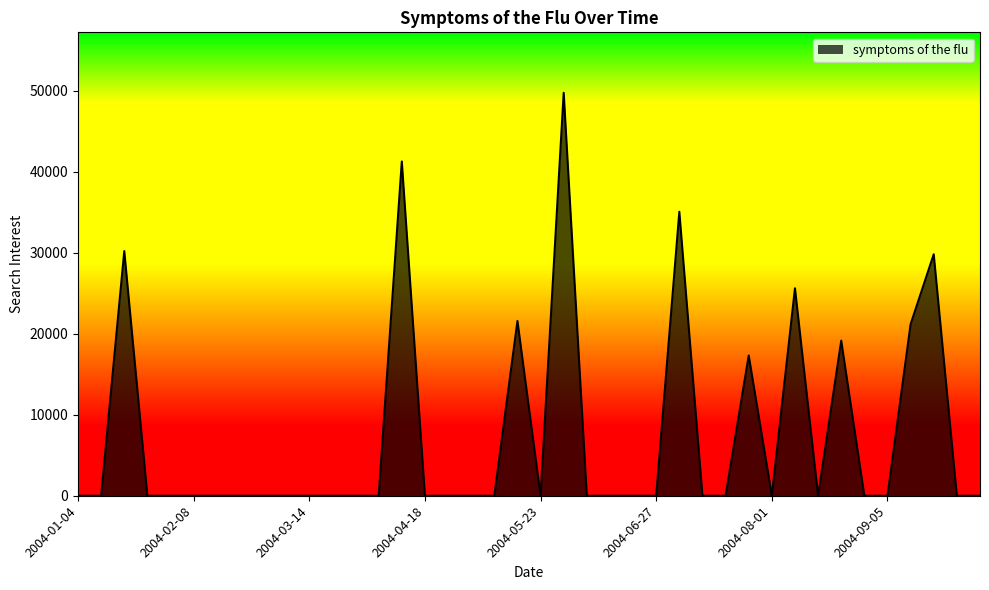

What is the maximum value shown in the chart?

49748.1